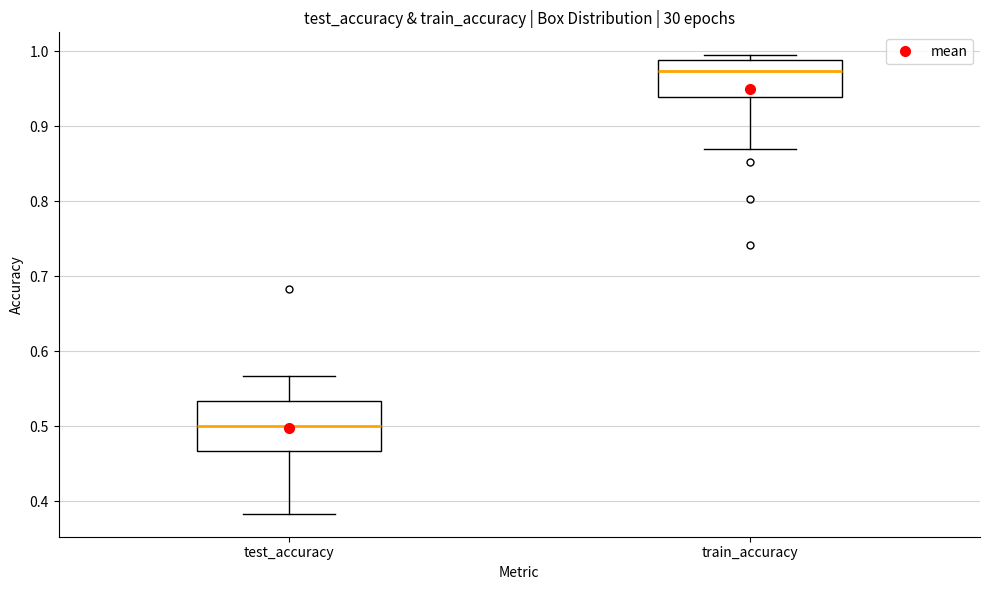

Where is the upper edge of the box for train_accuracy on the y-axis? The values are not printed on the chart, so give them approximately, as read against the axis.

0.99